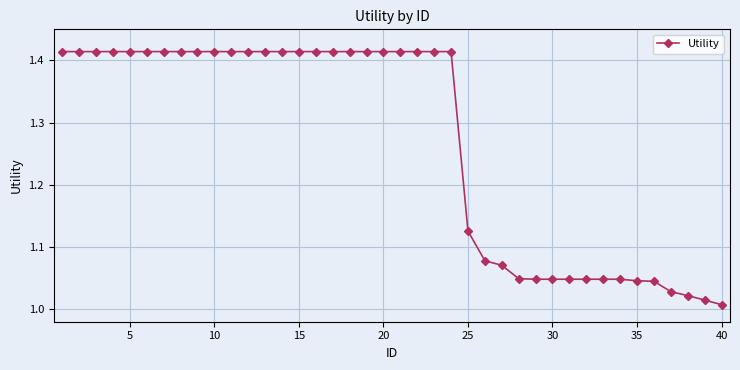

What is the average value?

1.3